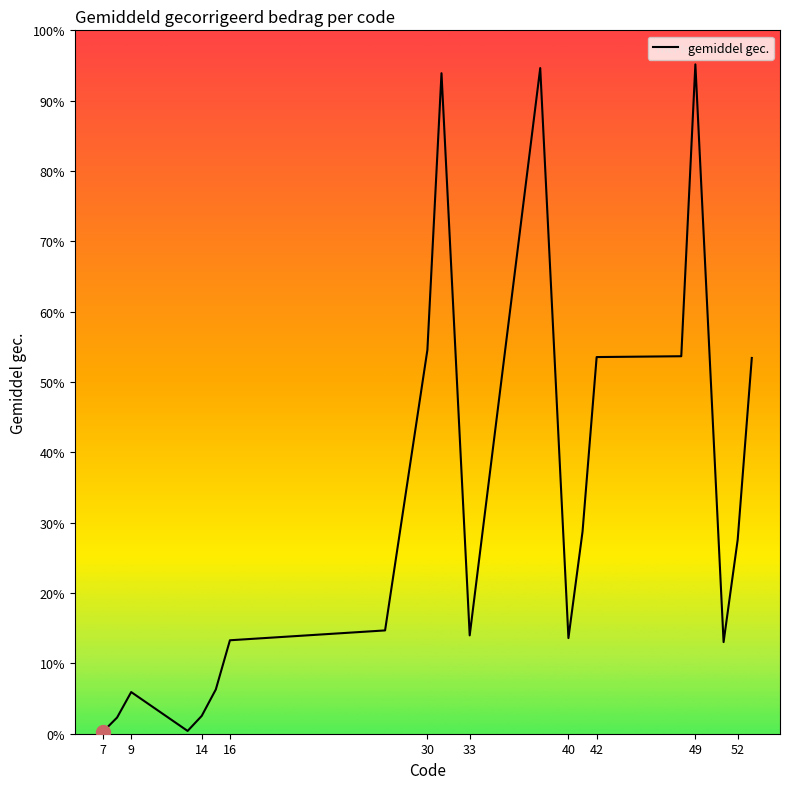

Does the chart have visible grid lines?

No